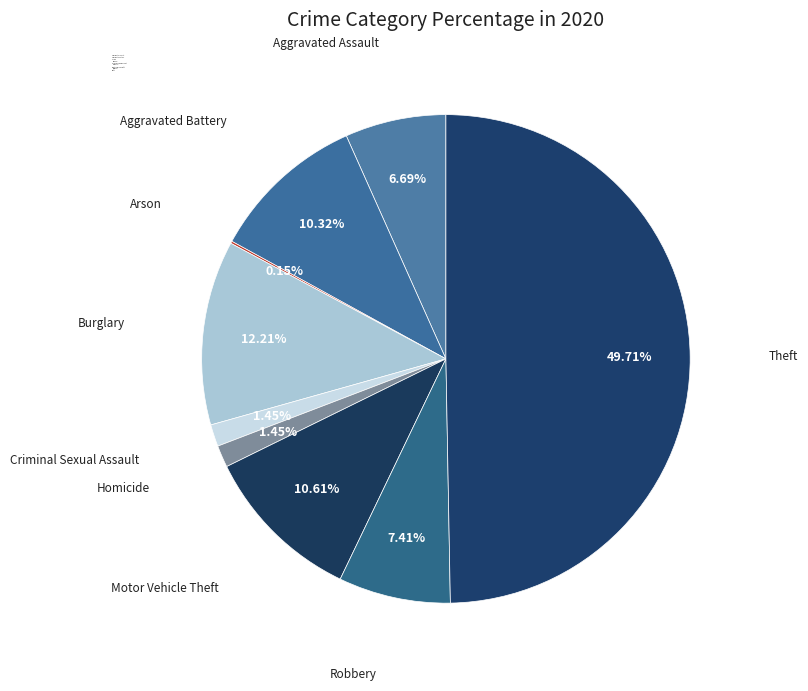

Which slice is the largest?

Theft